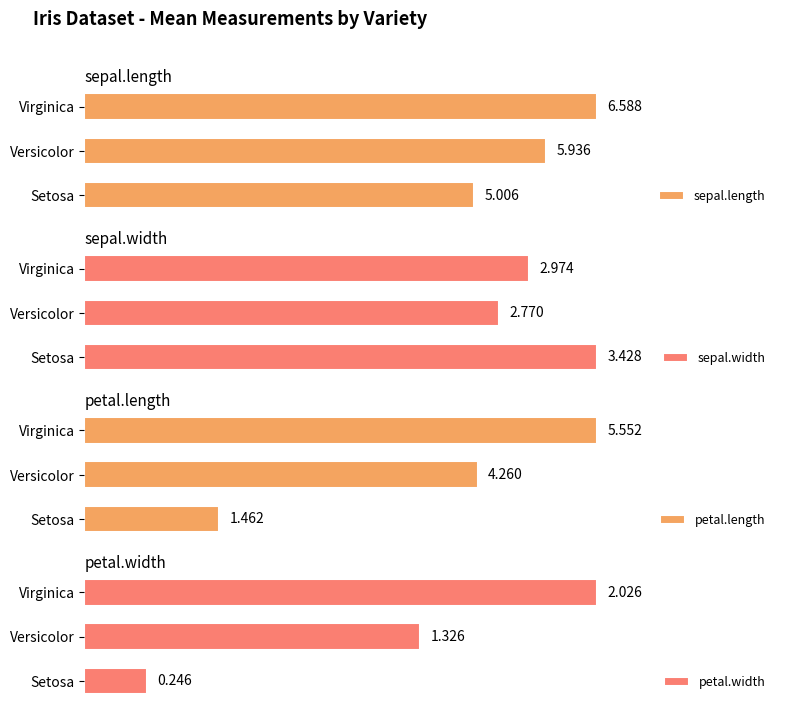

What is the value of the petal.width bar at the 1st from the left?

0.2